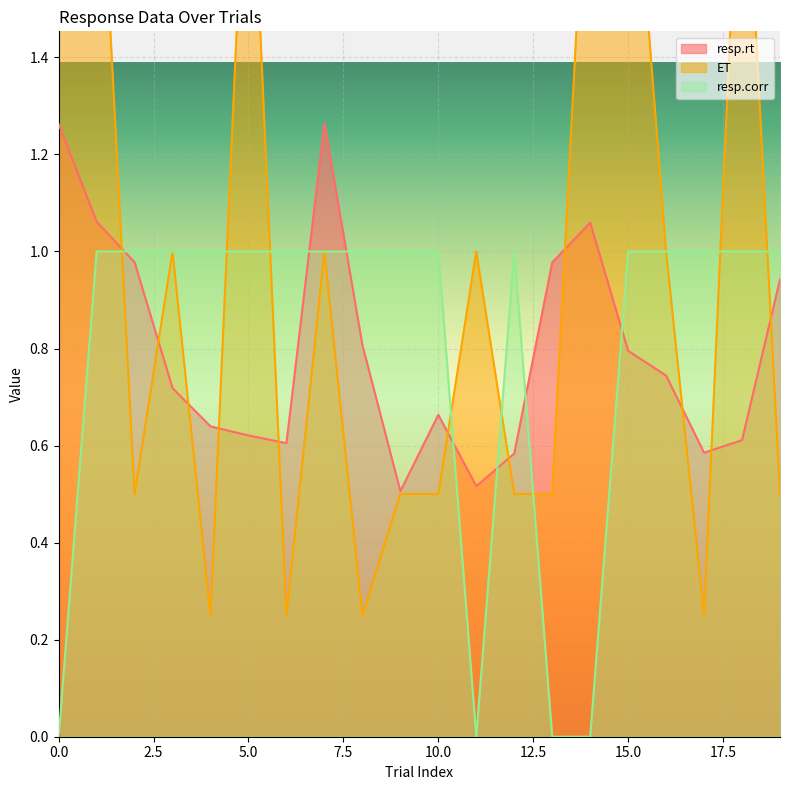

Reading left to right, transcribe all the data shown in this chart.

resp.rt: 1.3	1.1	1.0	0.7	0.6	0.6	0.6	1.3	0.8	0.5	0.7	0.5	0.6	1.0	1.1	0.8	0.7	0.6	0.6	0.9
ET: 2.0	2.0	0.5	1.0	0.2	2.0	0.2	1.0	0.2	0.5	0.5	1.0	0.5	0.5	2.0	2.0	1.0	0.2	2.0	0.5
resp.corr: 0.0	1.0	1.0	1.0	1.0	1.0	1.0	1.0	1.0	1.0	1.0	0.0	1.0	0.0	0.0	1.0	1.0	1.0	1.0	1.0